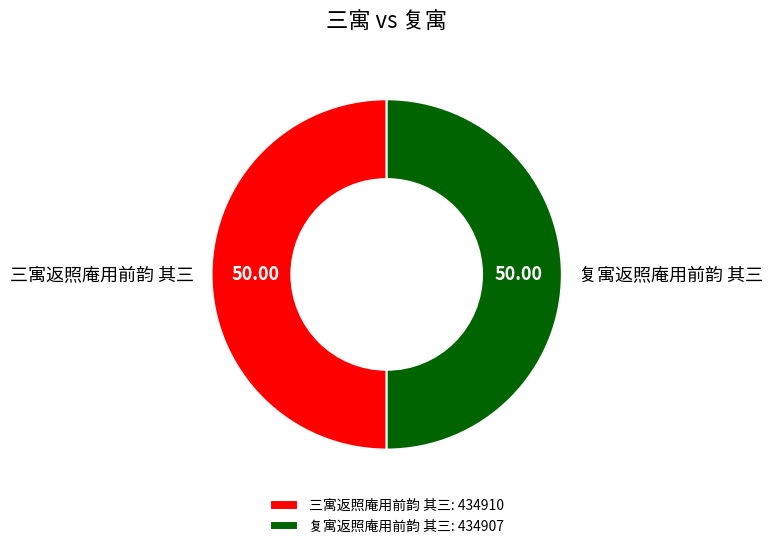

Approximately how many times larger is the value at 复寓返照庵用前韵 其三 compared to 三寓返照庵用前韵 其三?

1.0